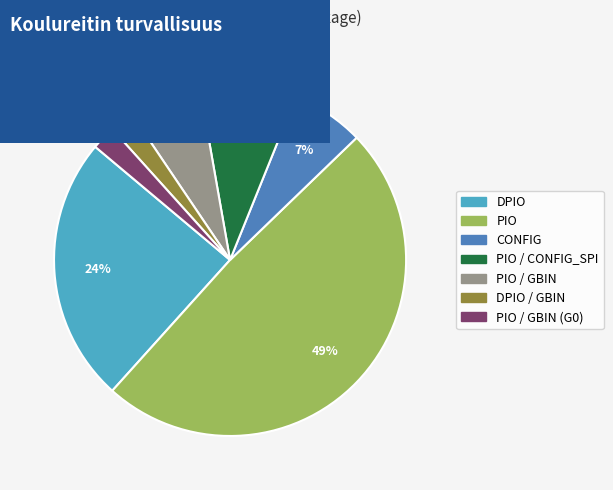

Is there a majority slice in this chart?

No